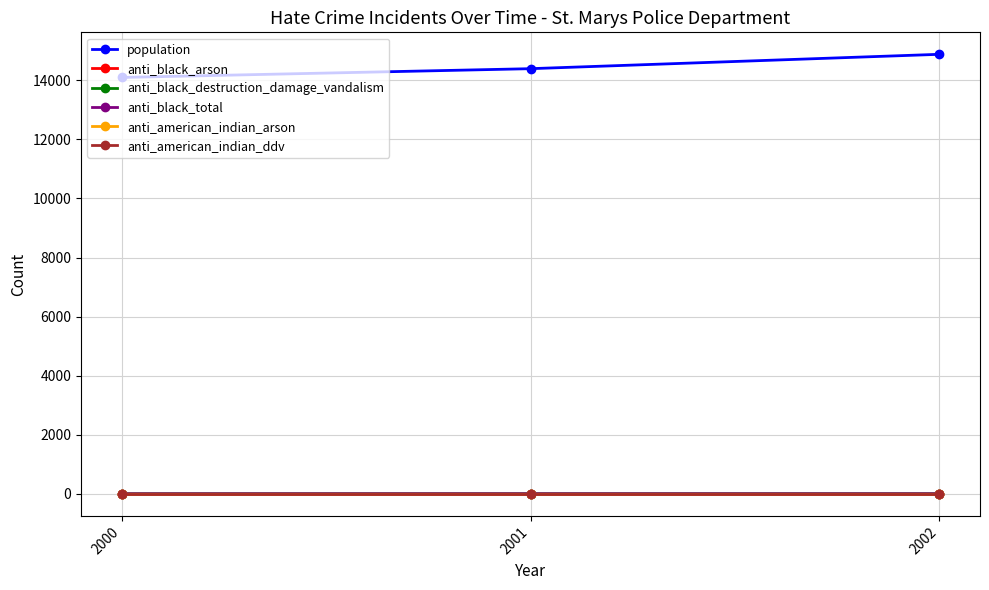

Is this an area chart (filled region under the line)?

No